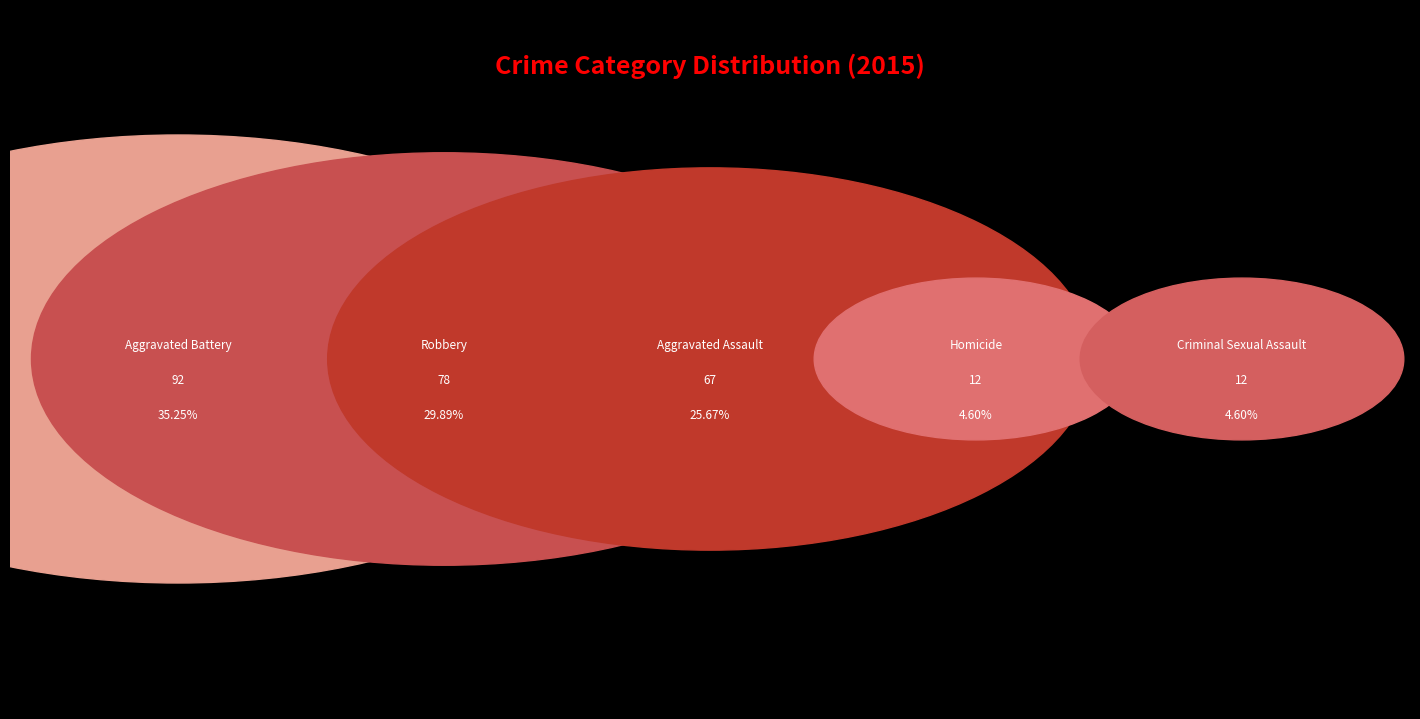

How much of the chart is everything except Robbery?

70.1%